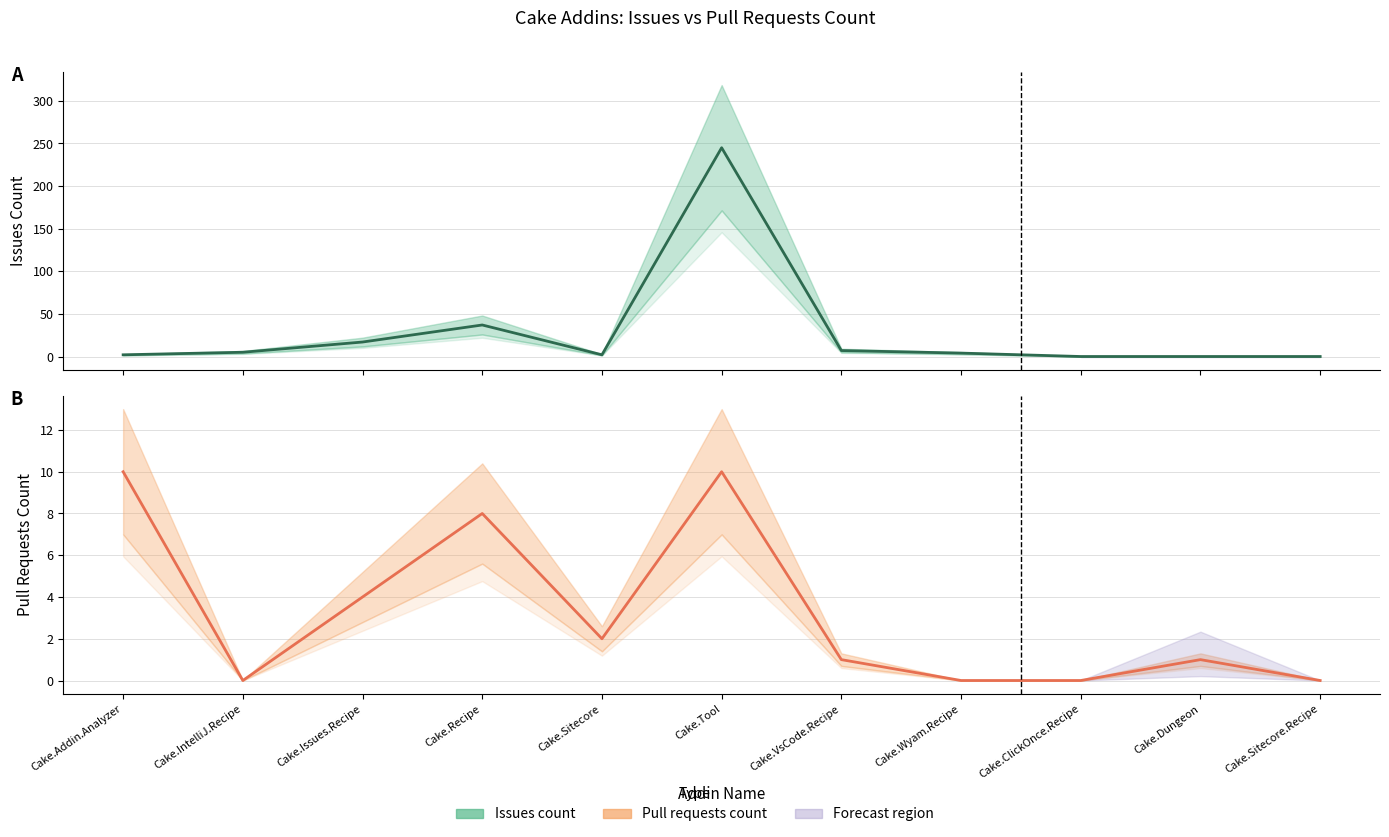

Between Cake.Dungeon and Cake.Sitecore.Recipe, which series saw the biggest shift?

Pull requests count